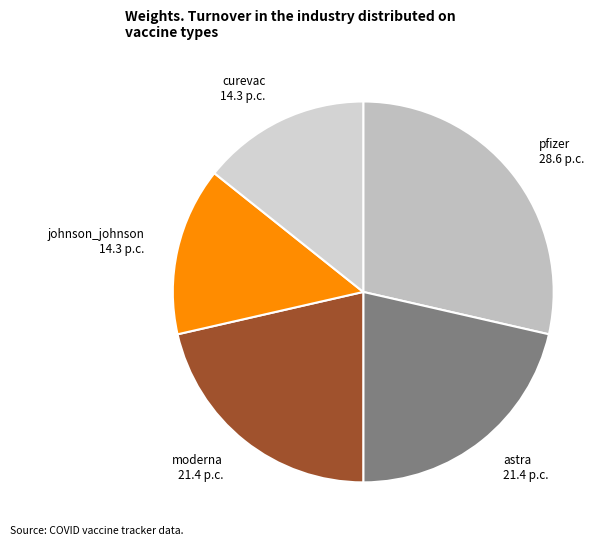

Does moderna represent more than half of the total?

No